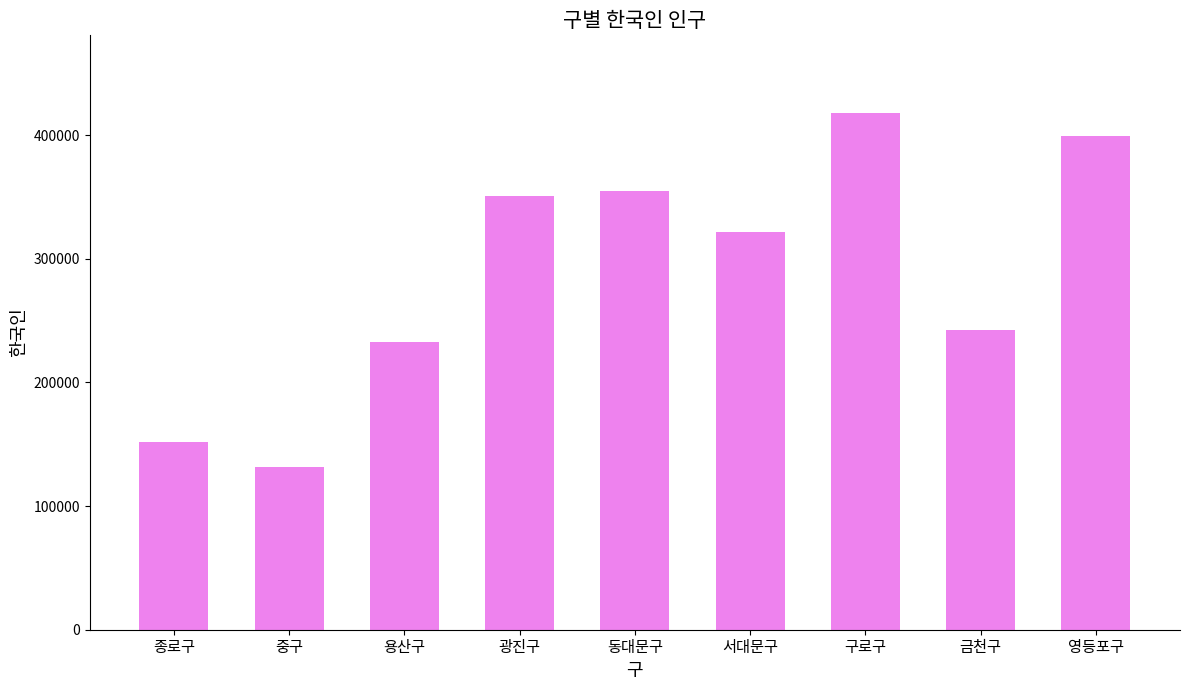

At which category does the chart reach its minimum across all series?

중구